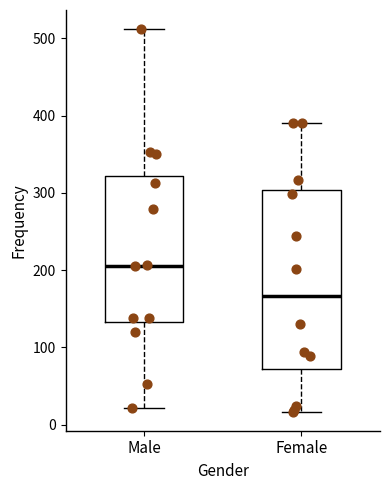

Which box is the tallest, from its lower edge to its upper edge?

Female